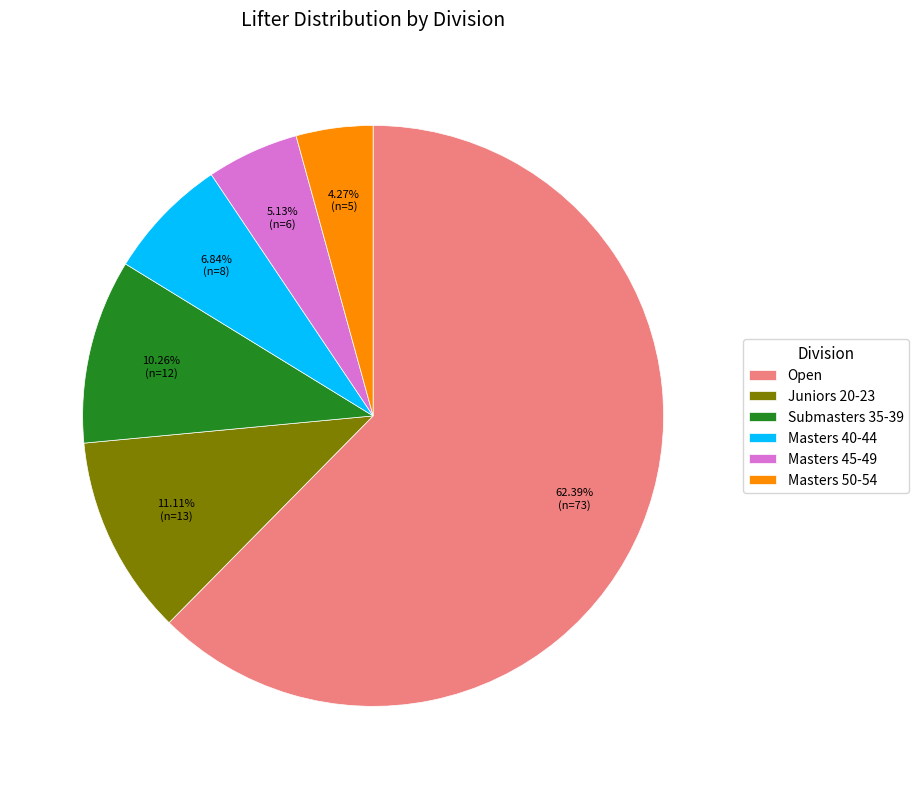

Is there any slice that represents more than half of the pie?

Yes